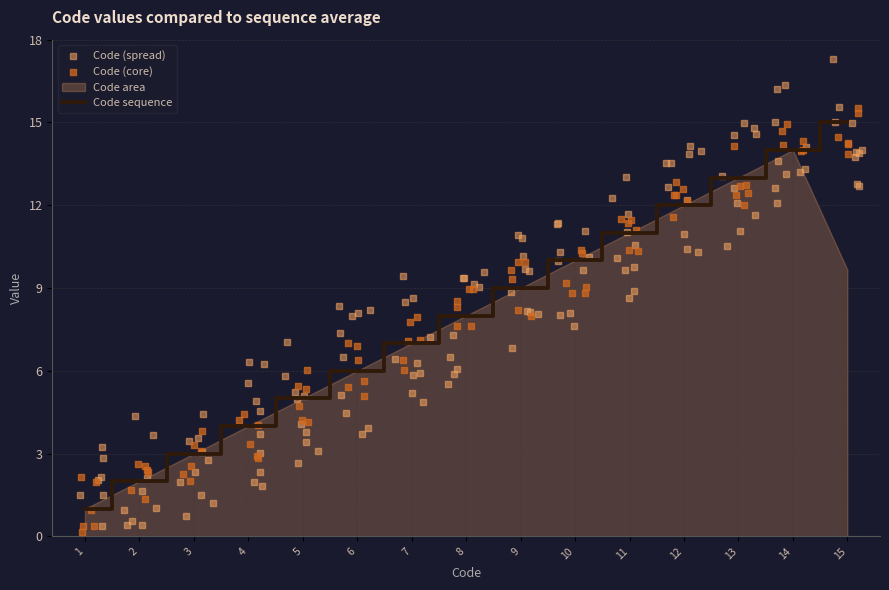

The value of Code sequence at 9 is 9. True or false?

True